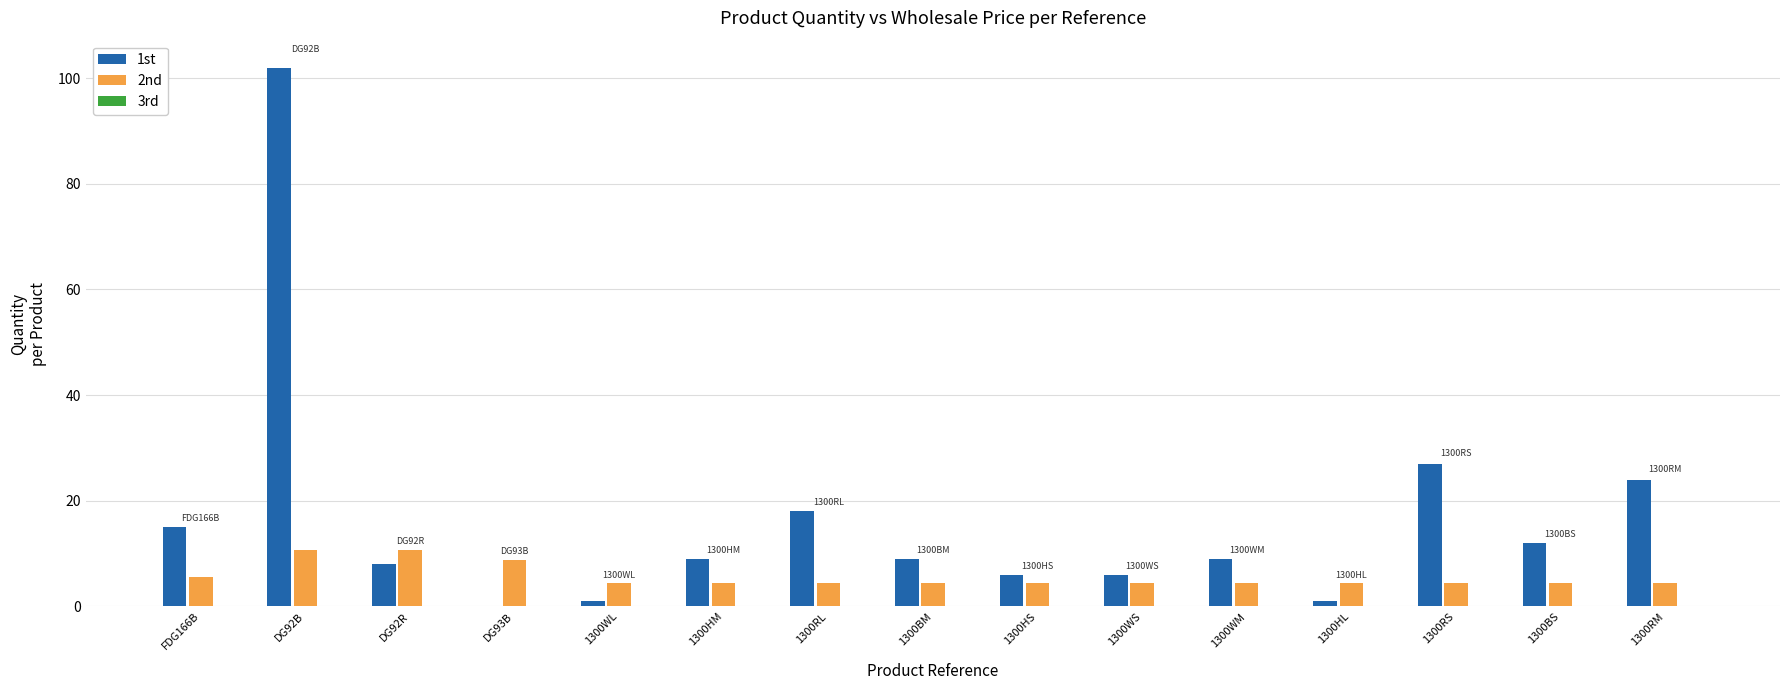

What is the total value across all series at 1300WS?

10.4